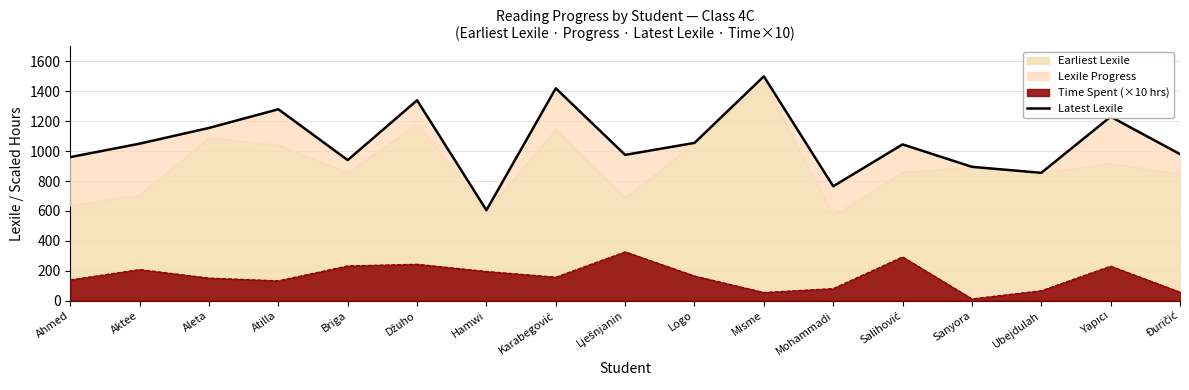

List the labels in order of value, smallest first.

Hamwi, Mohammadi, Ubejdulah, Sanyora, Briga, Ahmed, Lješnjanin, Đuričić, Salihović, Aktee, Logo, Aleta, Yapıcı, Atilla, Džuho, Karabegović, Misme